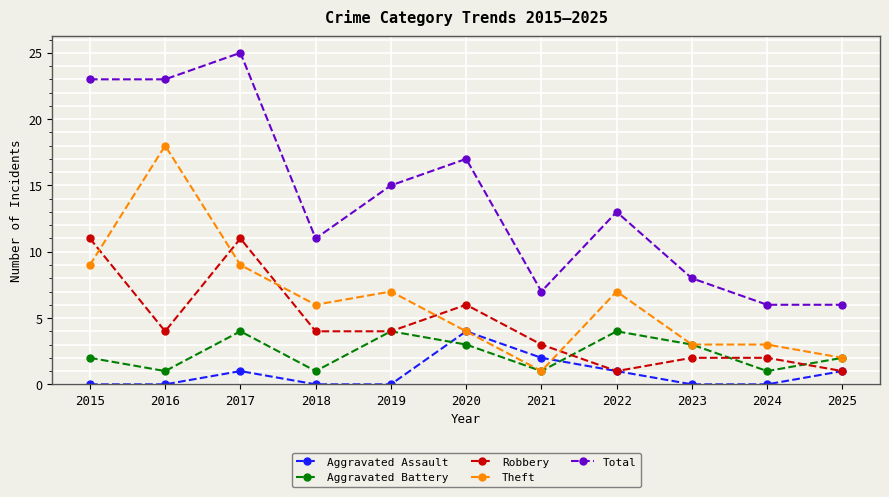

Count the Robbery values in the range 2 to 6.

7